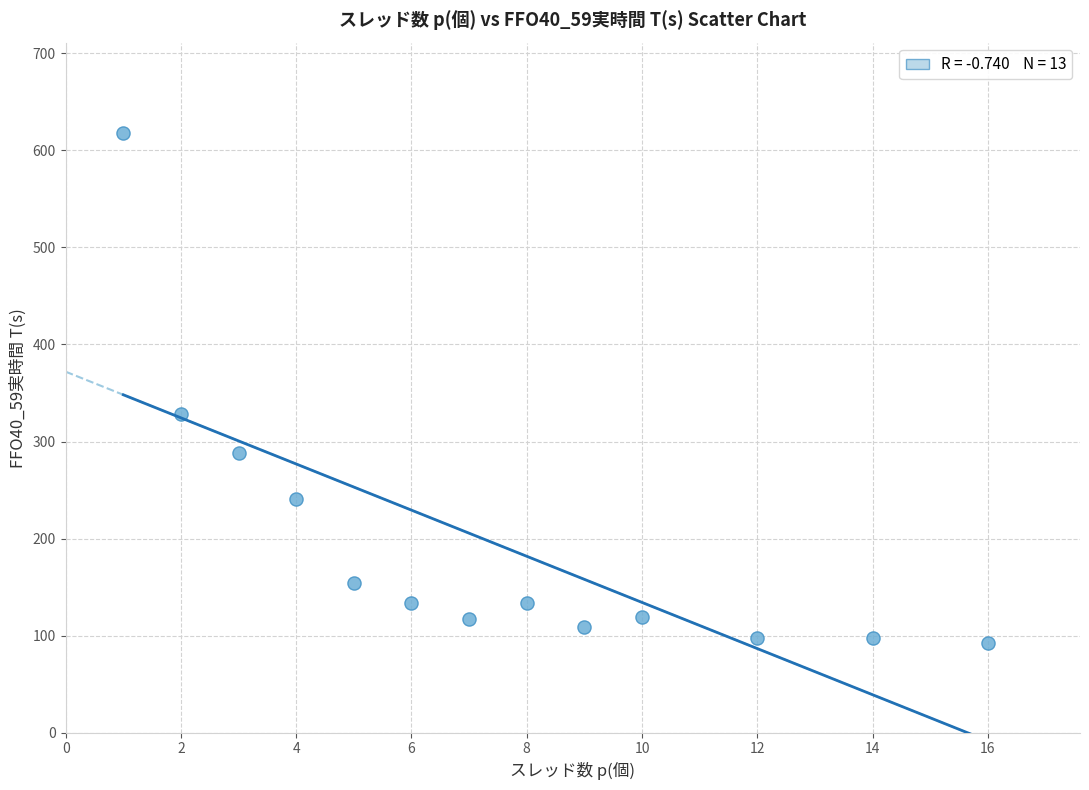

What is the range of X values (max minus min)?

15.0